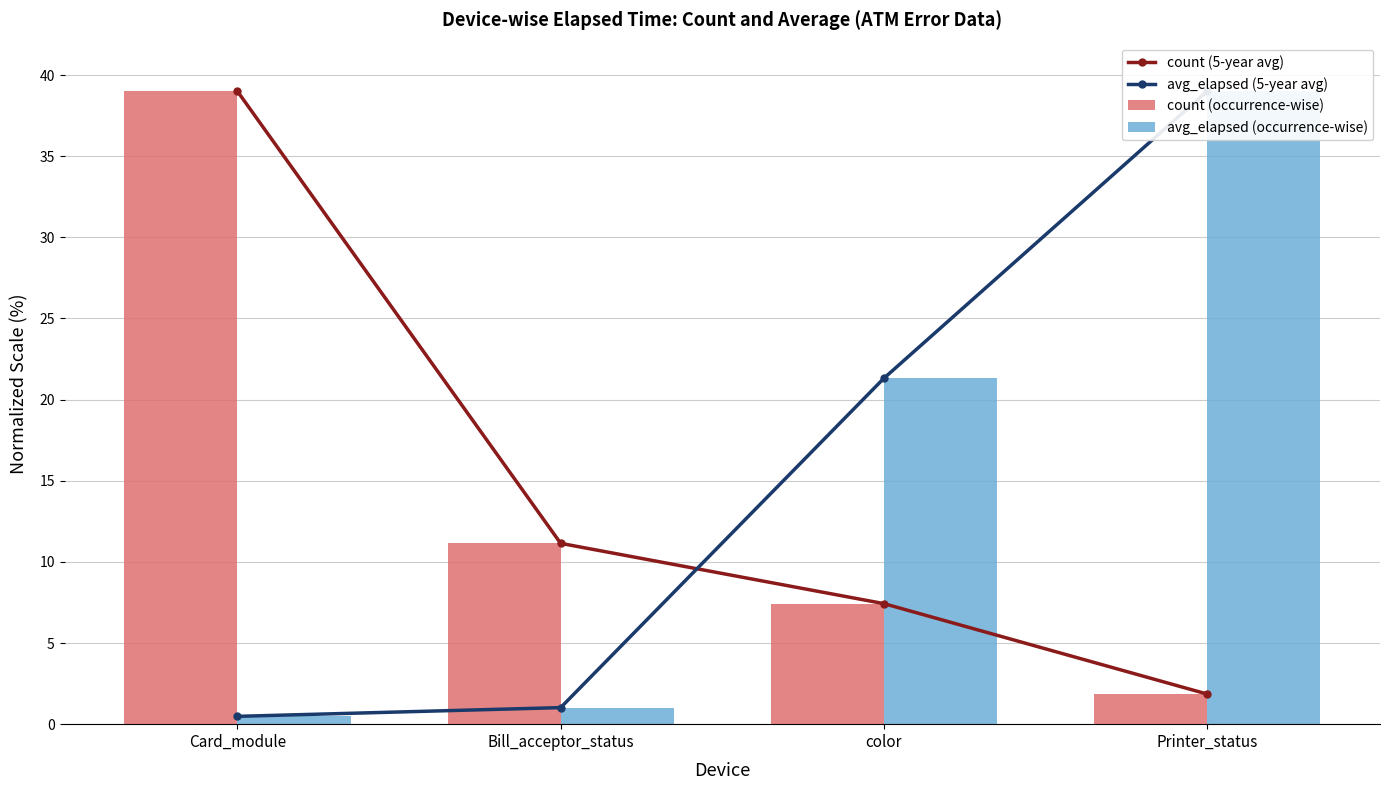

Which series changed the most between Card_module and Printer_status?

avg_elapsed (5-year avg)